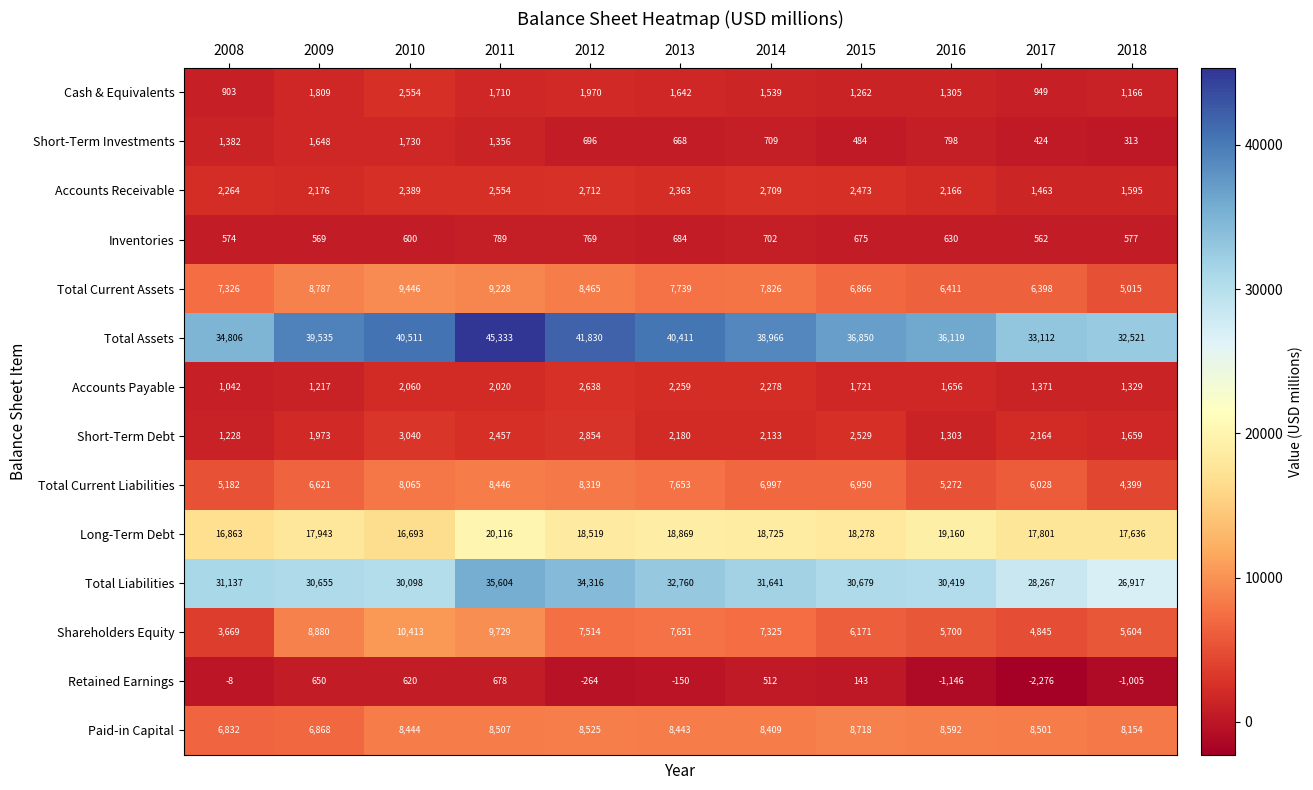

What is the spread (max minus min) of values at 2015?

36707